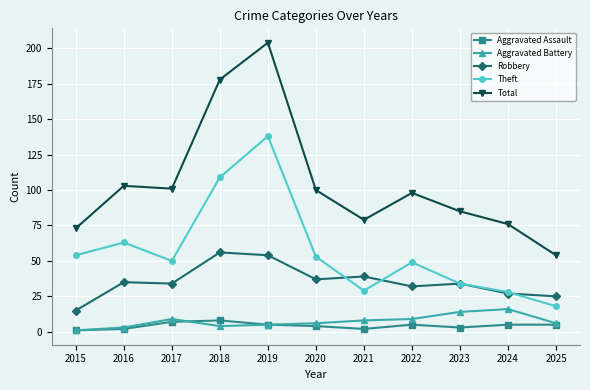

Which series has the largest range (max minus min)?

Total